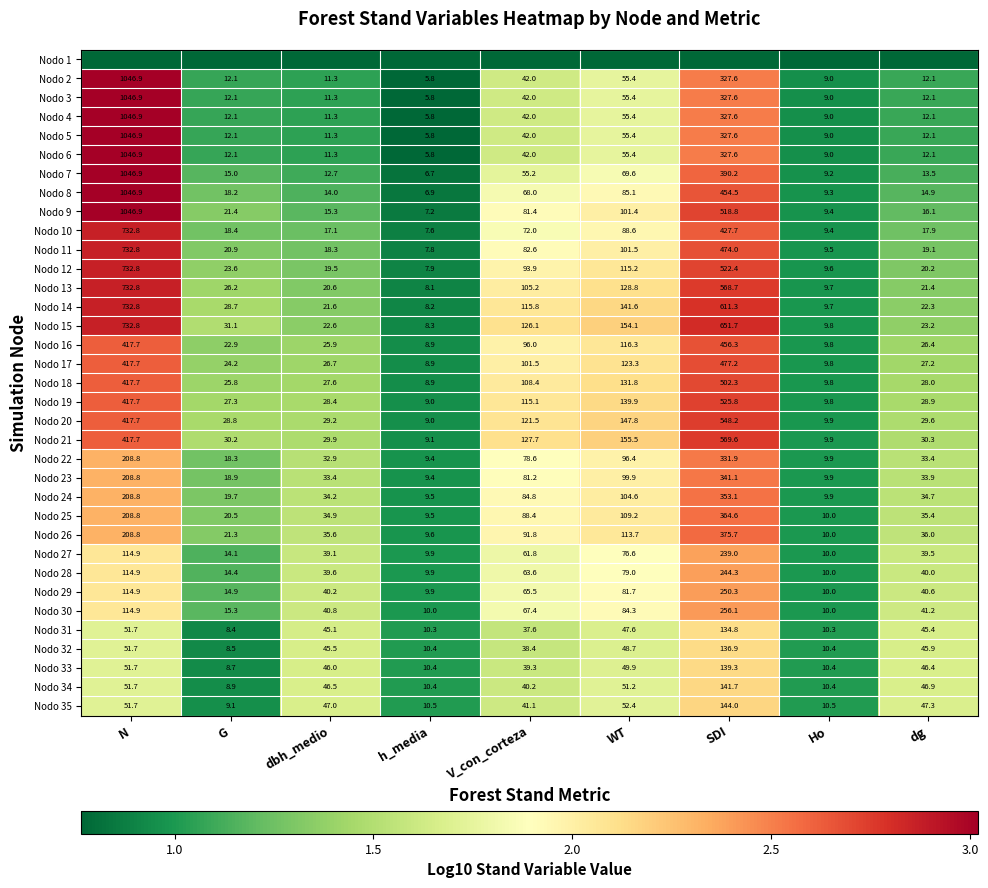

What is the lowest value of the Nodo 15 series?

8.3